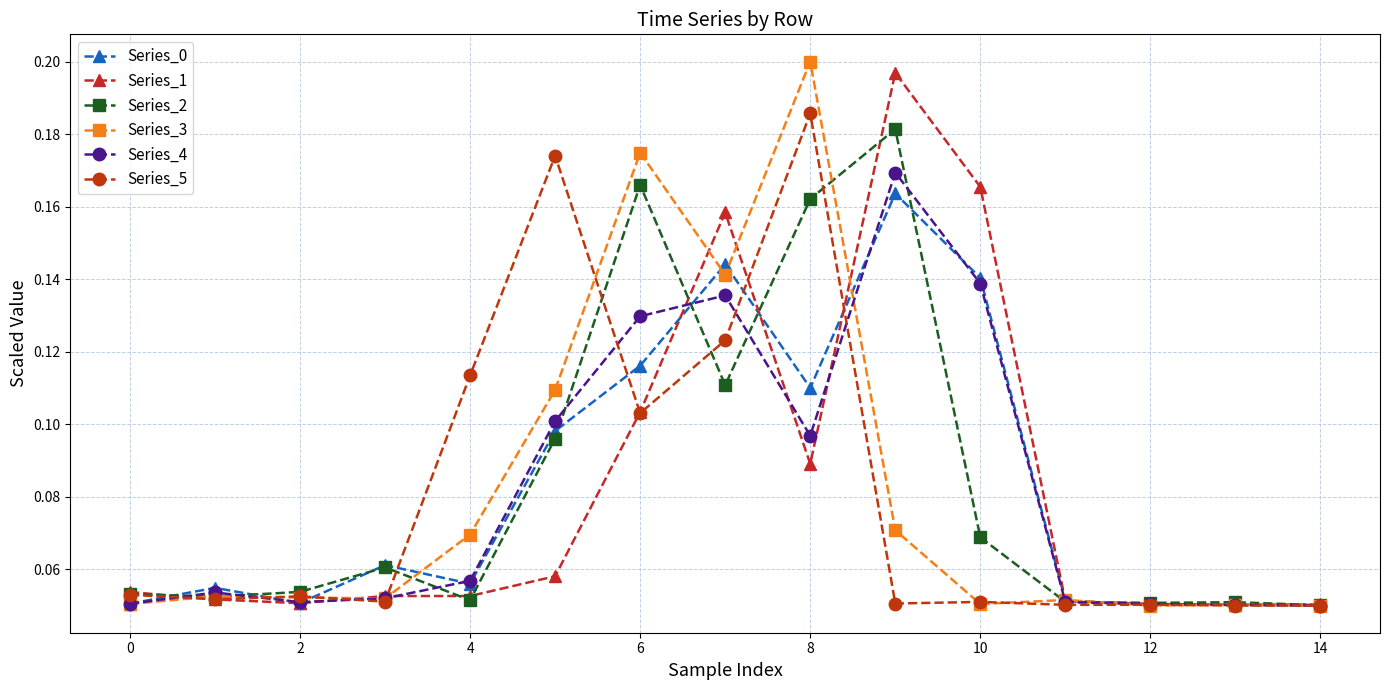

Count the Series_5 values in the range 0 to 1.

15